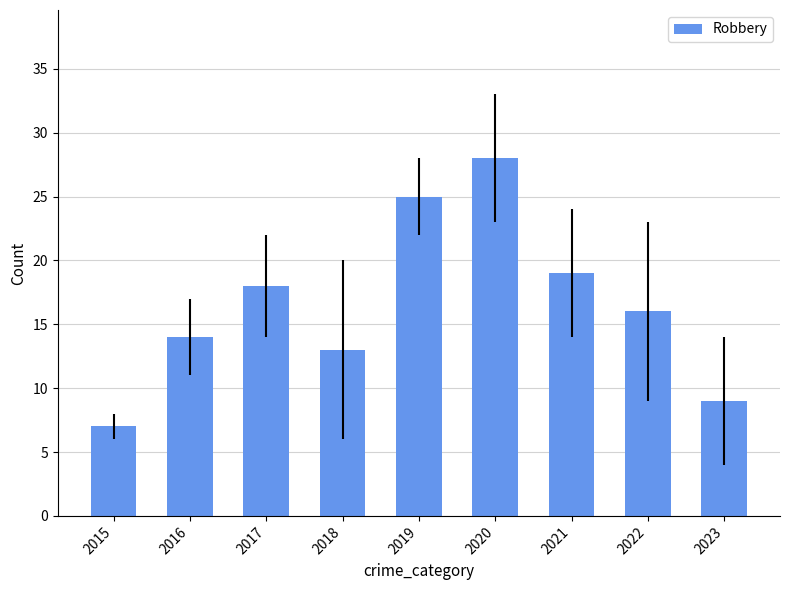

Which category has the highest value across all series?

2020